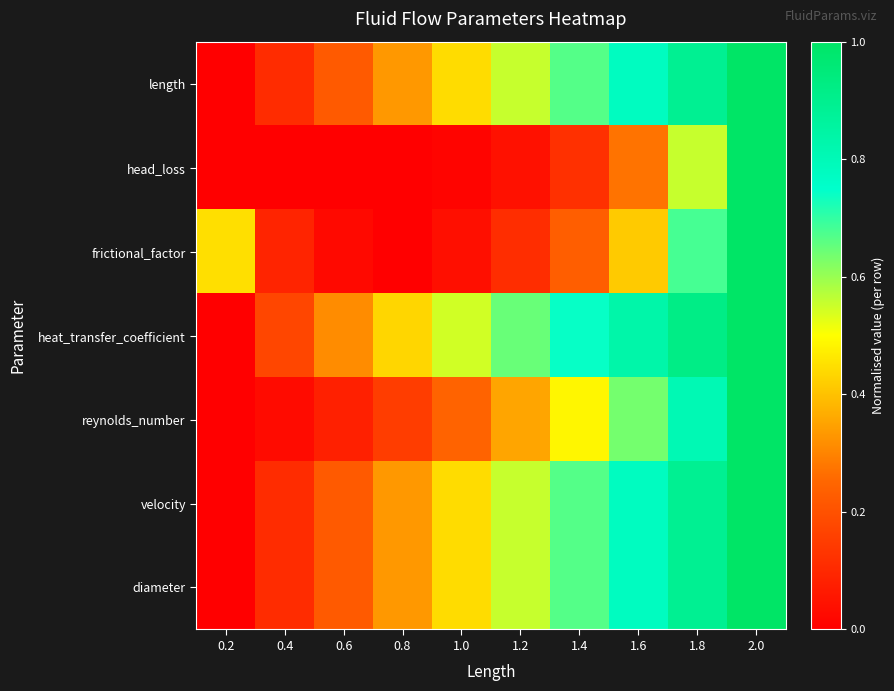

Which series has the largest total across all categories?

heat_transfer_coefficient